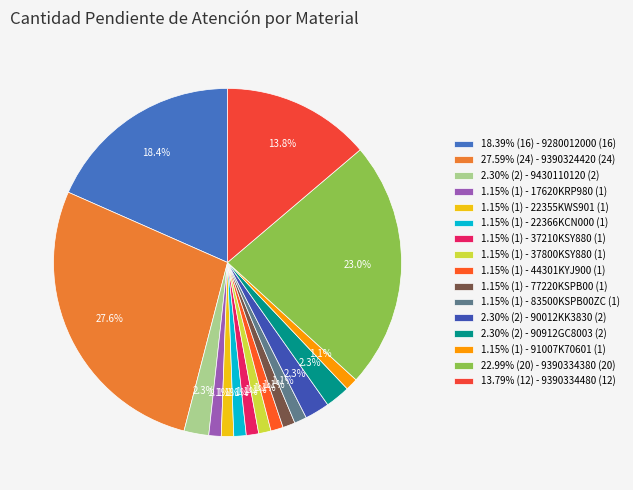

How many slices are in this pie chart?

16